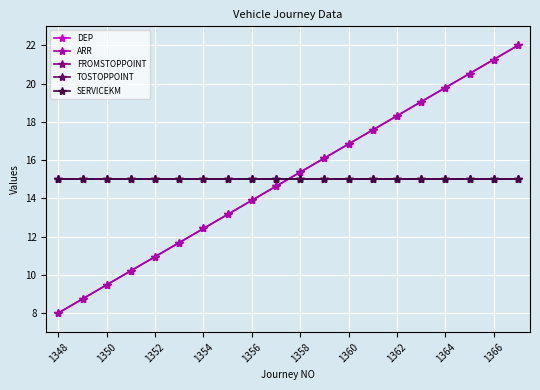

What is the average value of the TOSTOPPOINT series?

15.0